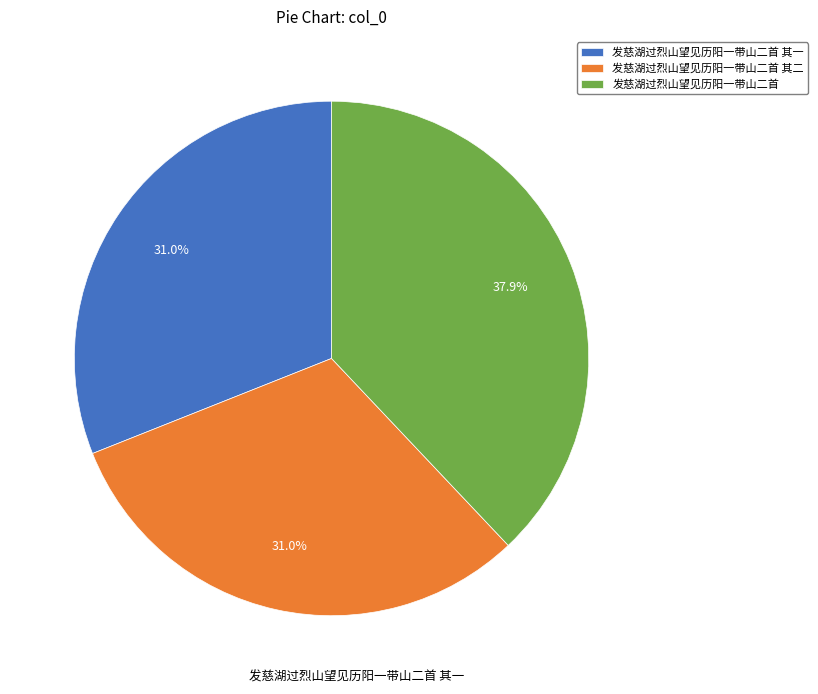

To the nearest percent, what portion does 发慈湖过烈山望见历阳一带山二首 其一 represent?

31%